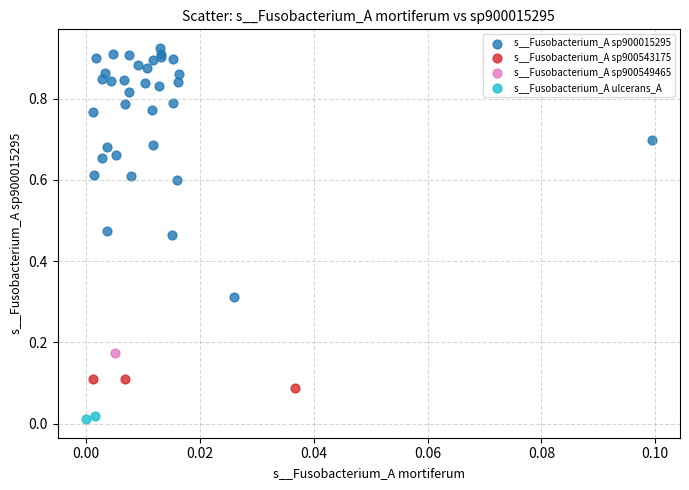

Which series reaches the minimum Y coordinate?

s__Fusobacterium_A ulcerans_A